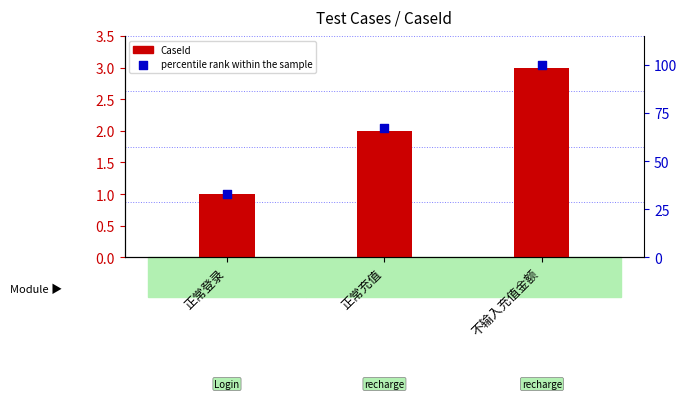

Which series has the largest total across all categories?

percentile rank within the sample